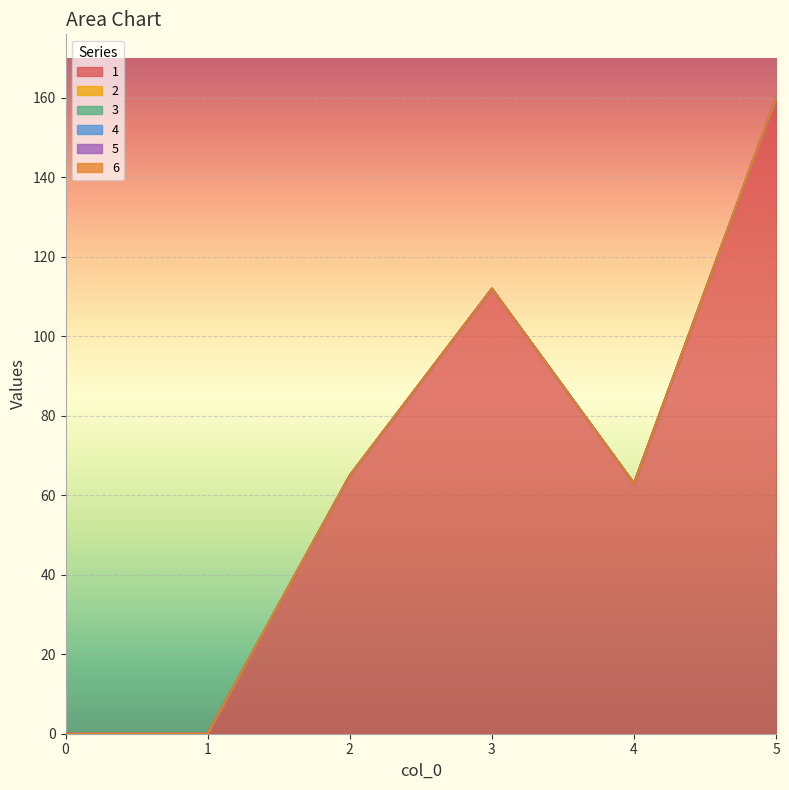

Between 3 and 4, which is larger?

3